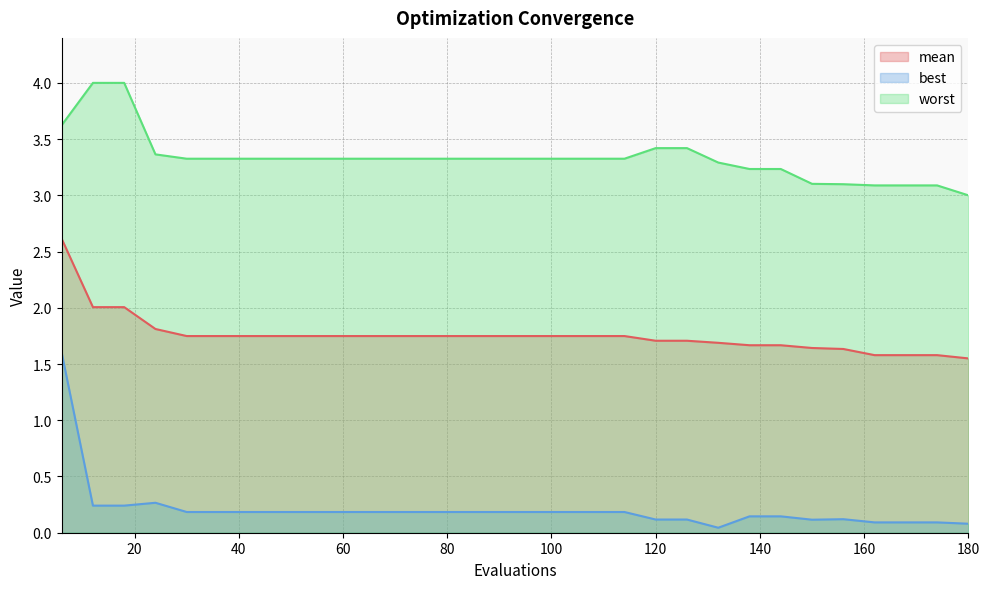

Which series has the widest spread of values?

best